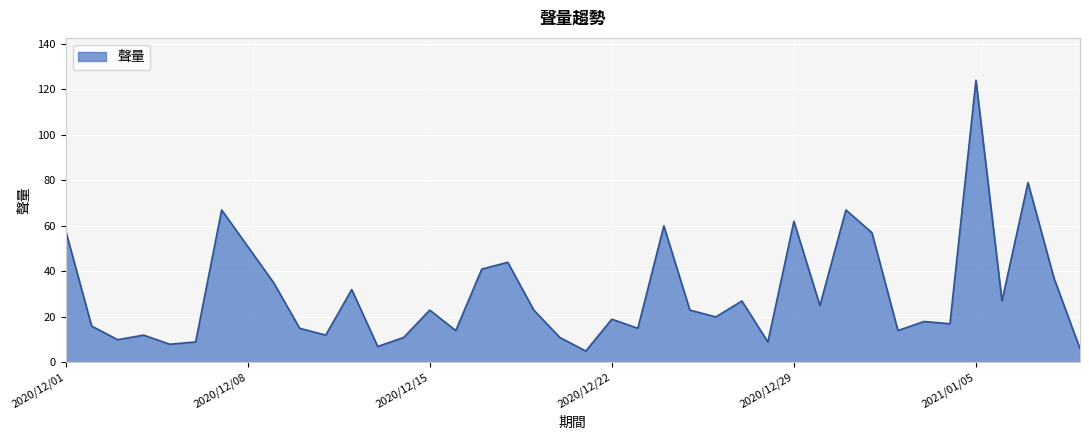

Reading right to left, what are all the values shown in this chart?

6	37	79	27	124	17	18	14	57	67	25	62	9	27	20	23	60	15	19	5	11	23	44	41	14	23	11	7	32	12	15	35	51	67	9	8	12	10	16	58